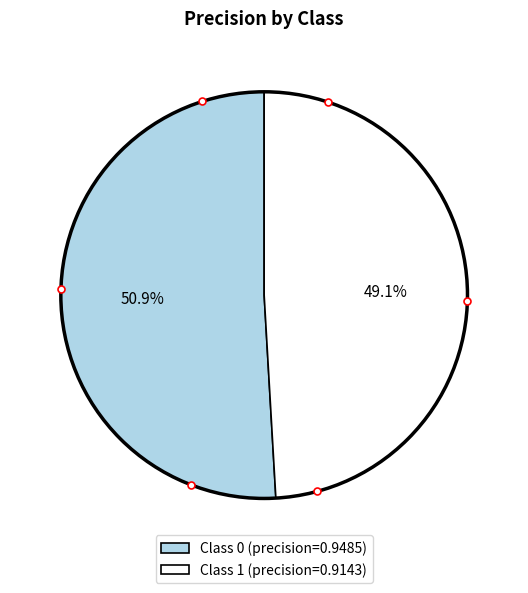

Does any single category account for the majority?

Yes